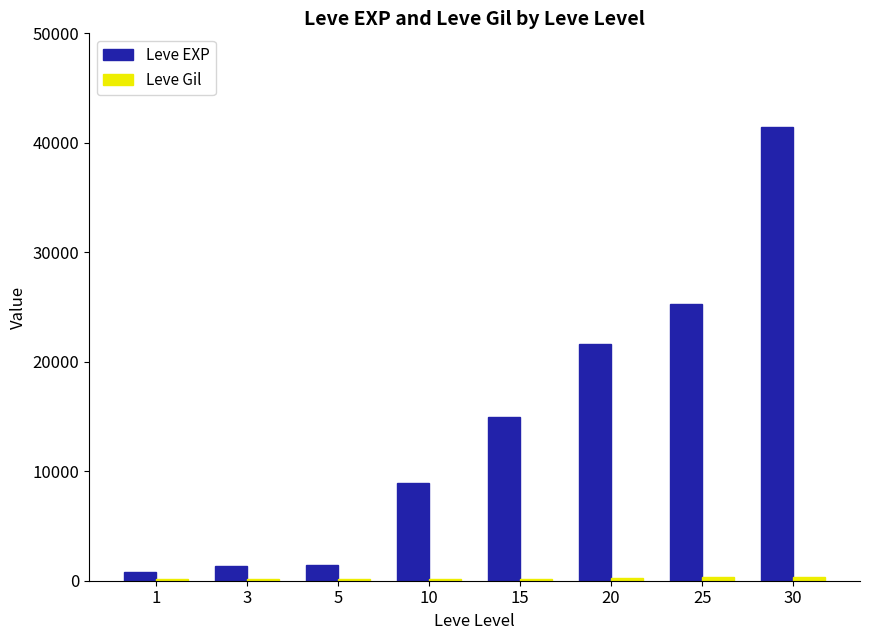

Which series has the largest range (max minus min)?

Leve EXP